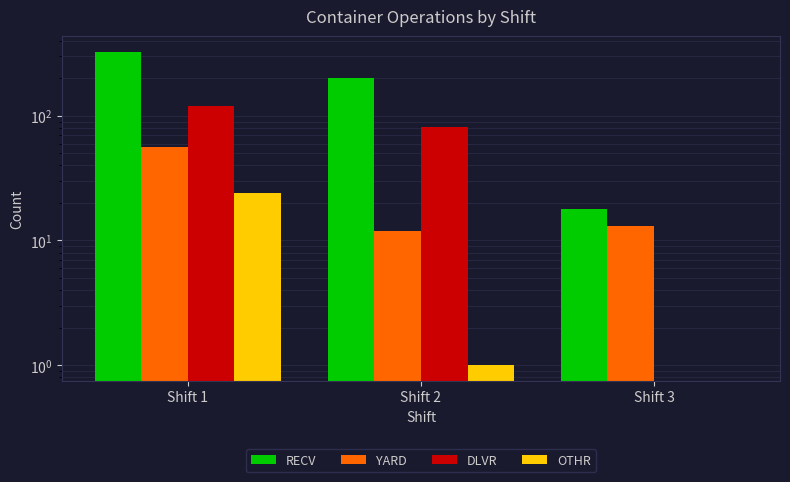

Where is RECV nearest to the value 172?

Shift 2